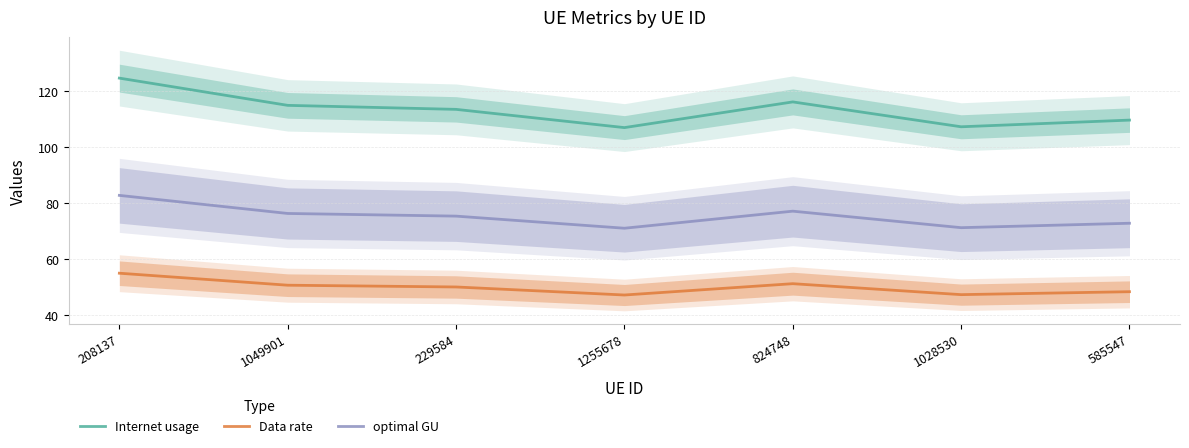

At which category does Internet usage reach its first local valley?

1255678